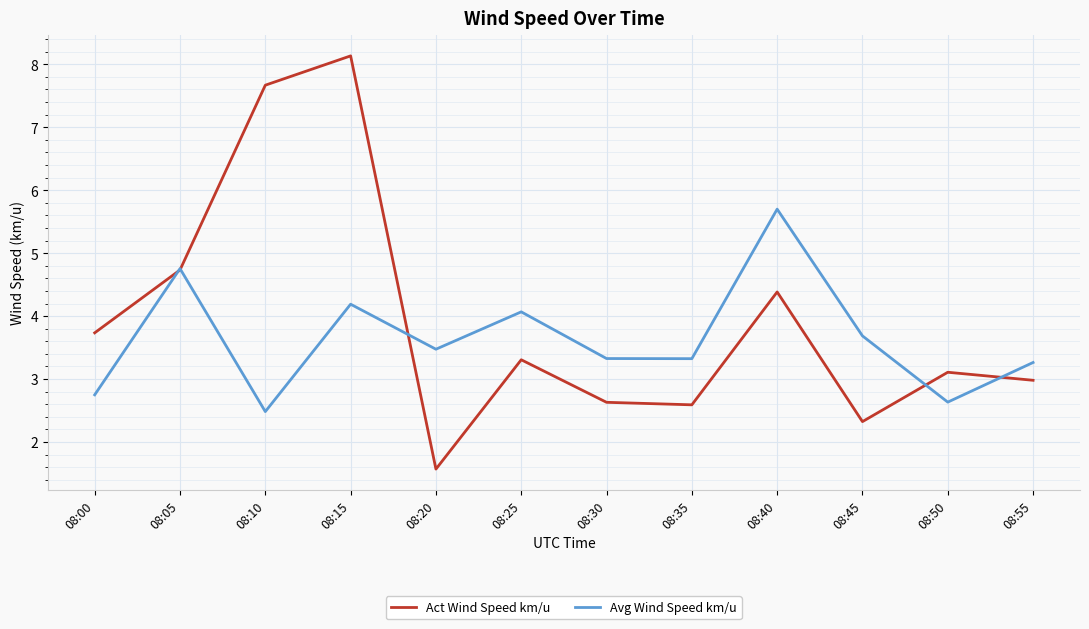

Read the Avg Wind Speed km/u value at 08:05.

4.8